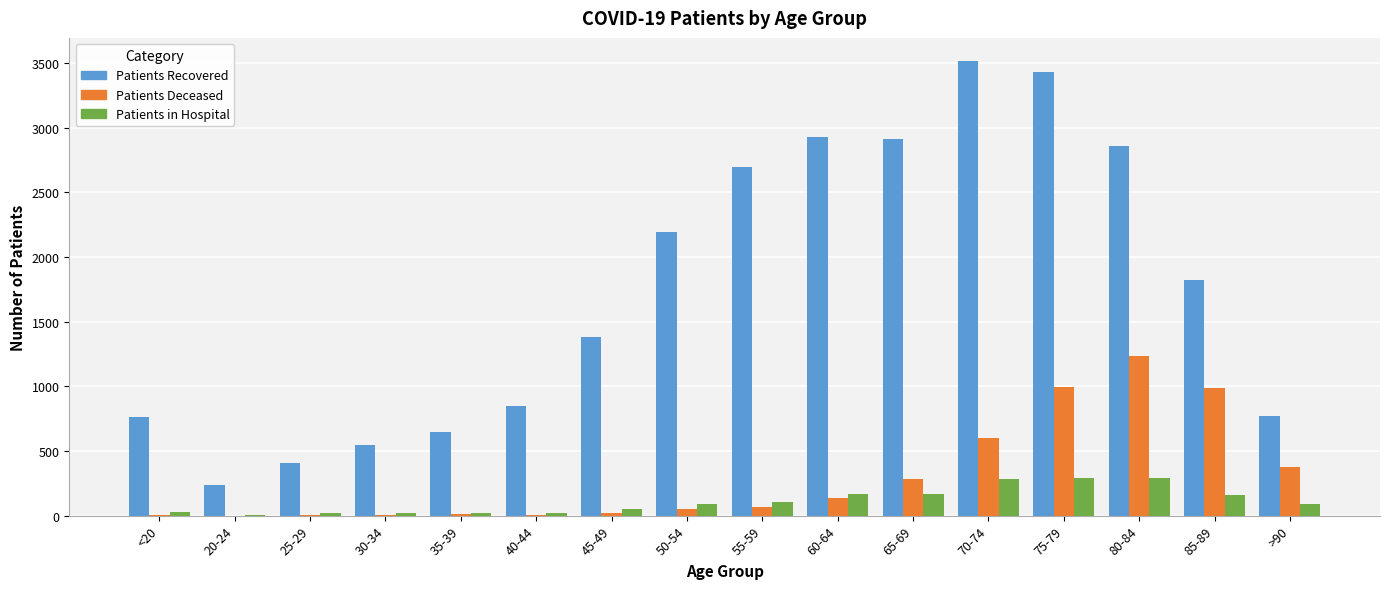

At which category is the sum across all series the highest?

75-79